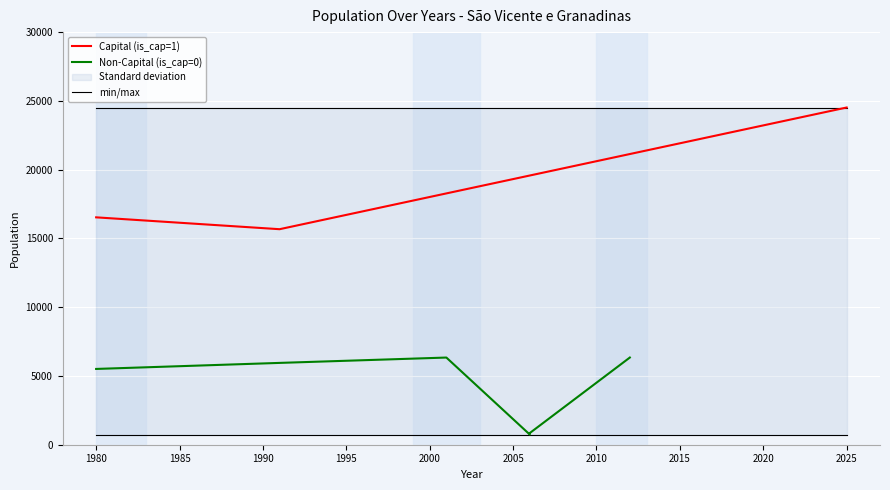

Where is the data nearest to the value 20094?

1980